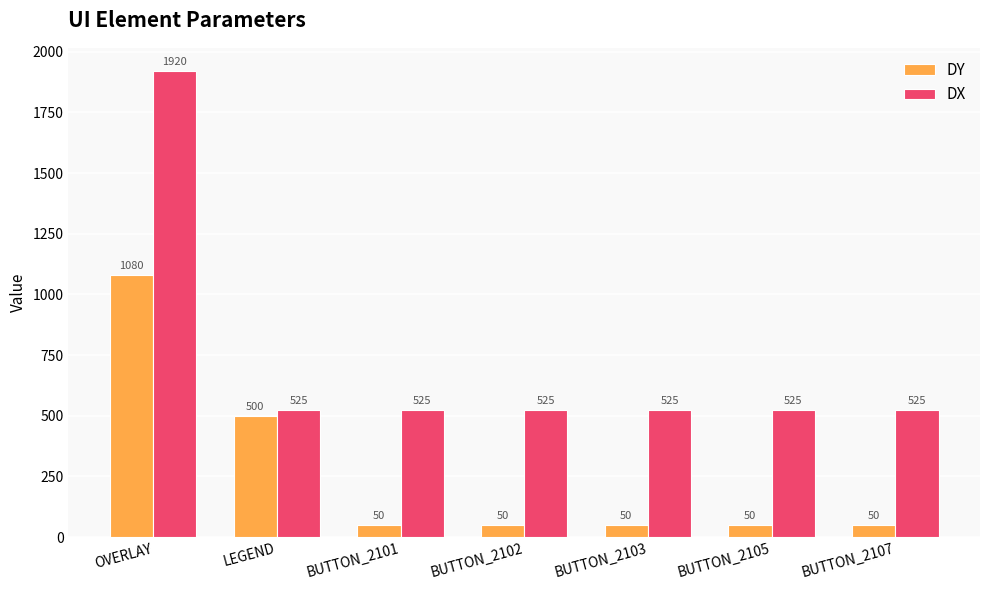

Reading right to left, list all the values displayed in this chart.

DY: BUTTON_2107=50	BUTTON_2105=50	BUTTON_2103=50	BUTTON_2102=50	BUTTON_2101=50	LEGEND=500	OVERLAY=1080
DX: BUTTON_2107=525	BUTTON_2105=525	BUTTON_2103=525	BUTTON_2102=525	BUTTON_2101=525	LEGEND=525	OVERLAY=1920